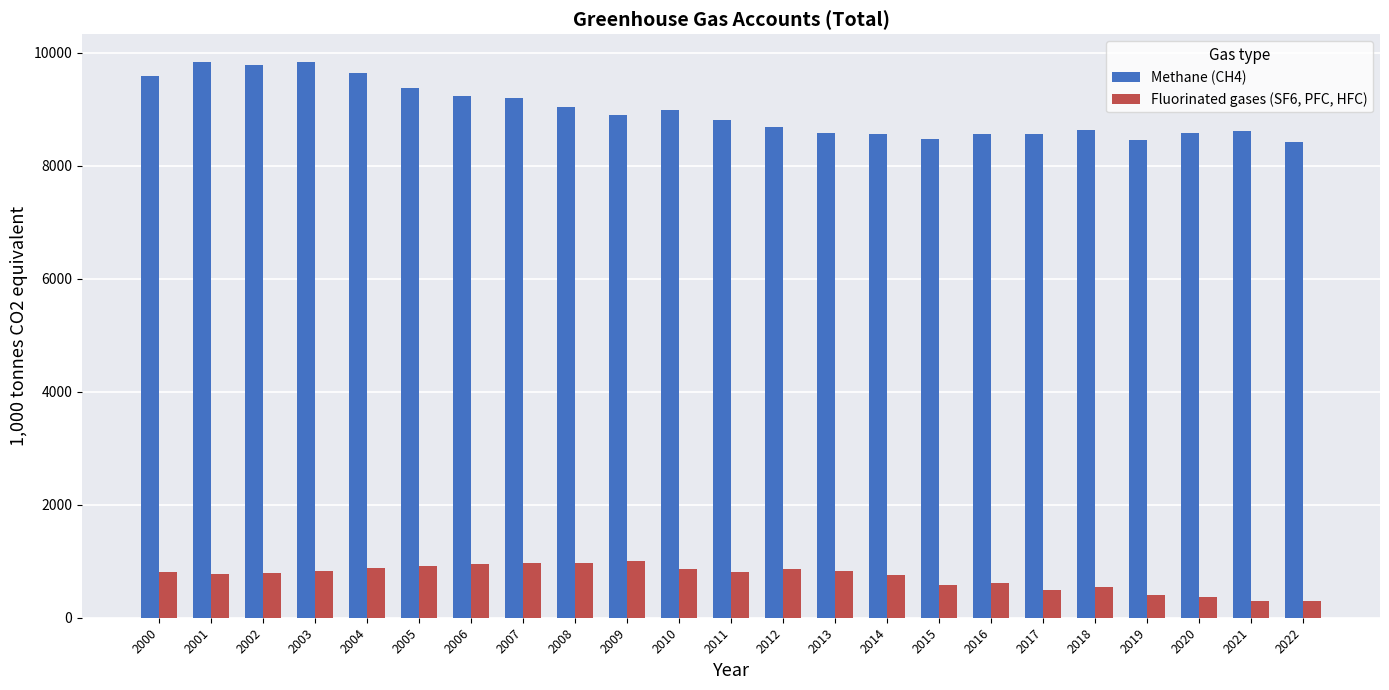

How many bars are there in each group?

2